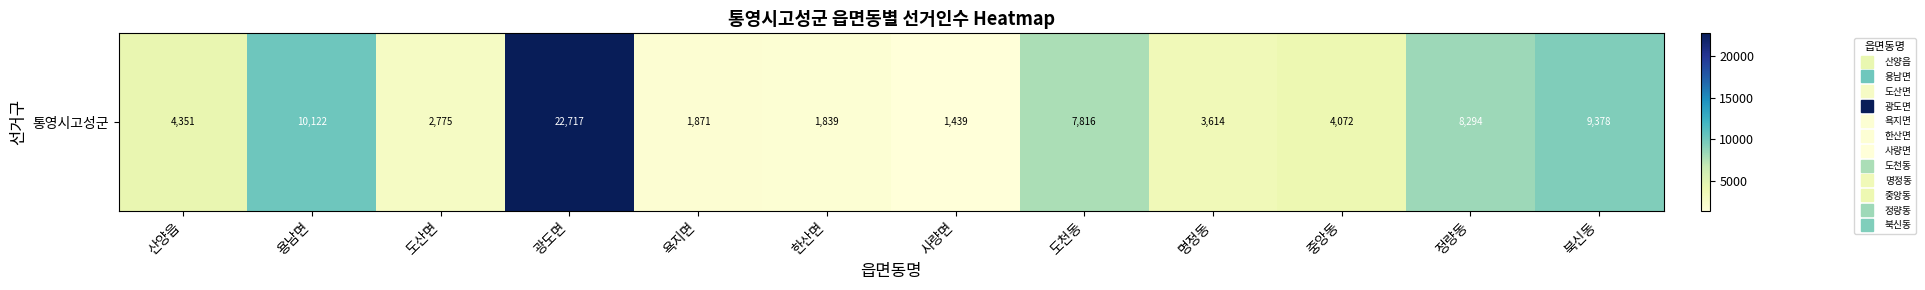

Count the number of values greater than 4351.

5